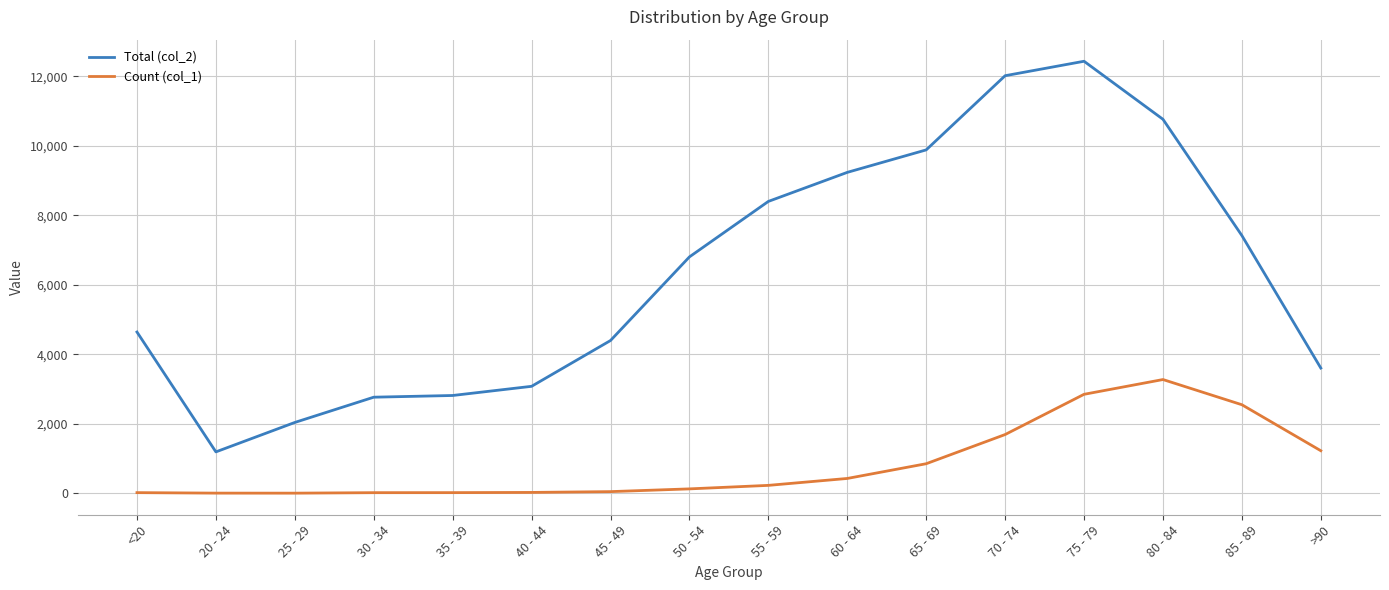

Does the chart display data point markers on the line(s)?

No